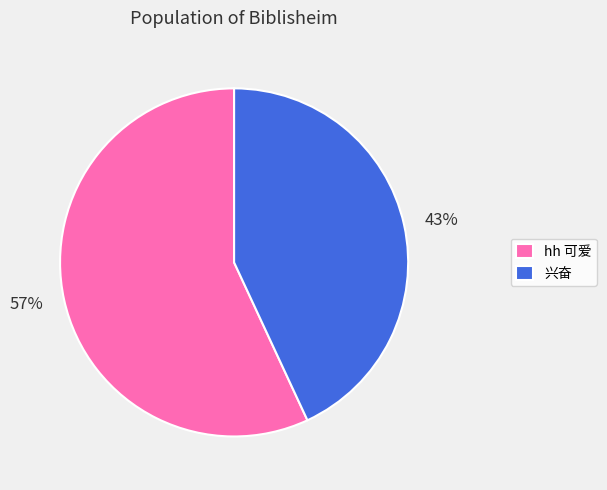

How many slices are in this pie chart?

2